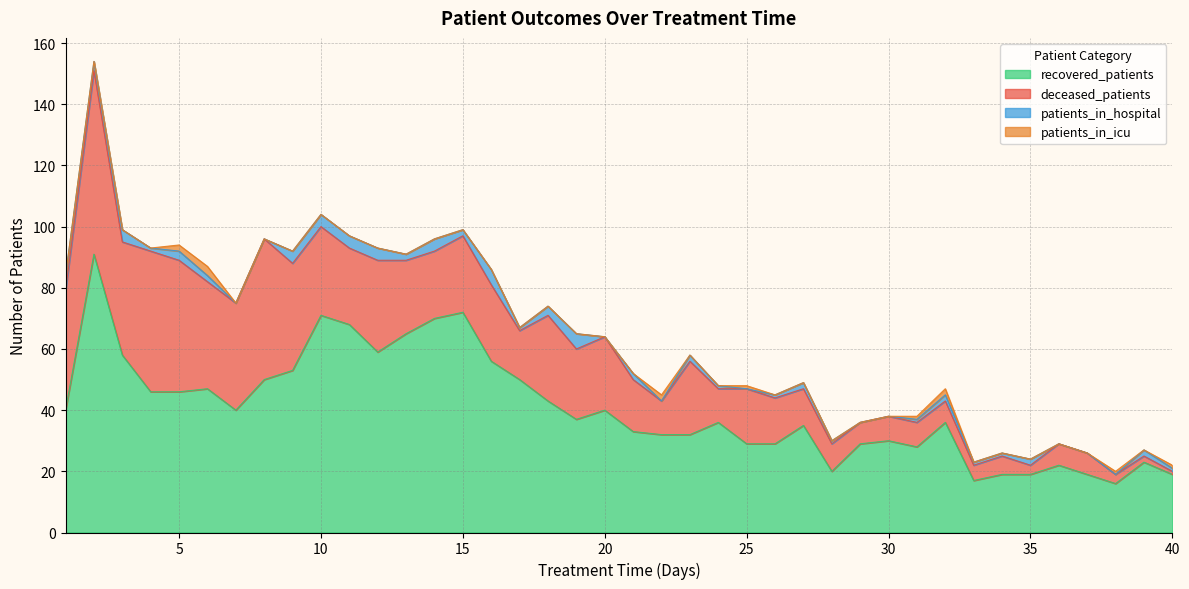

Rank the series at 10 from highest to lowest value.

recovered_patients, deceased_patients, patients_in_hospital, patients_in_icu